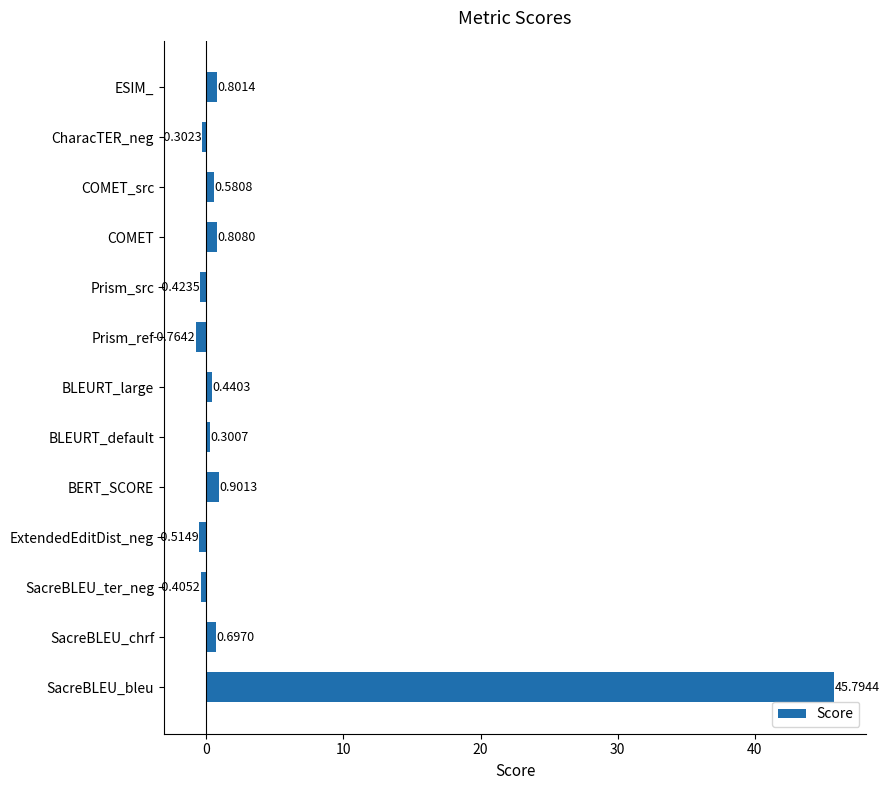

What is the difference between the maximum and minimum values?

46.6